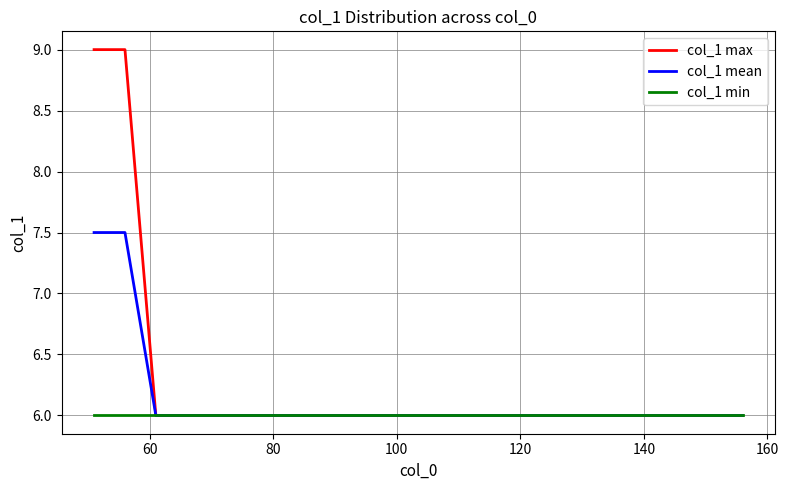

Which series has the largest total across all categories?

col_1 max